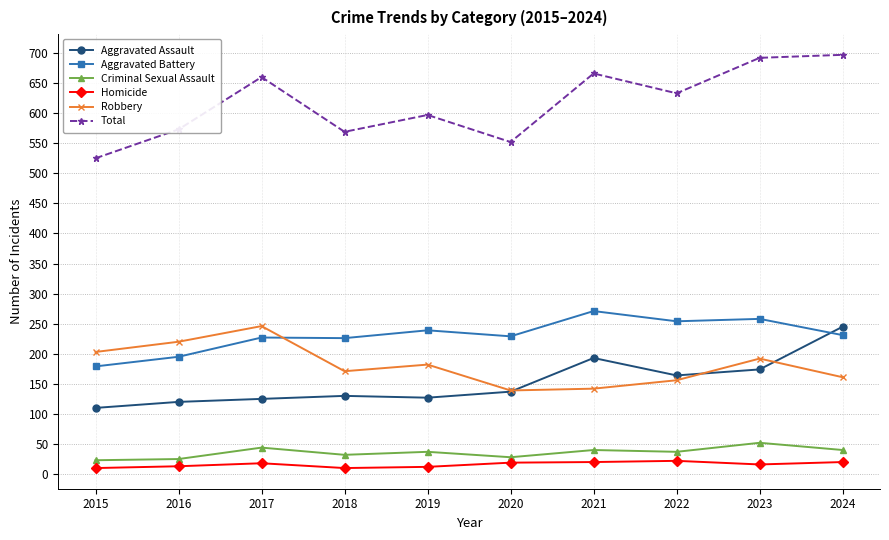

True or false: Total and Criminal Sexual Assault cross at least once.

False